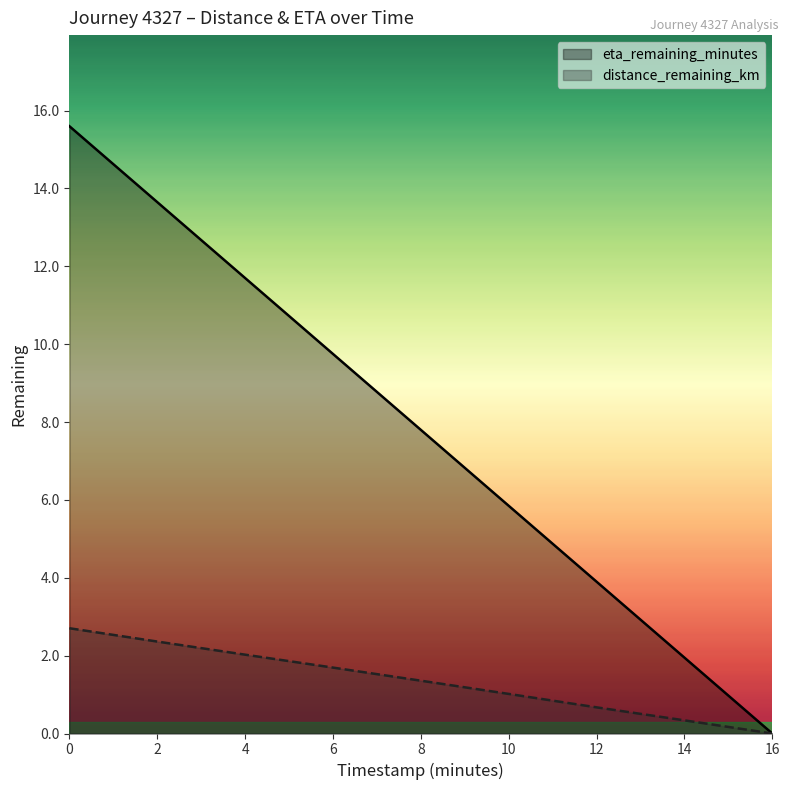

What is the difference between the distance_remaining_km values at 10 and 4?

1.0